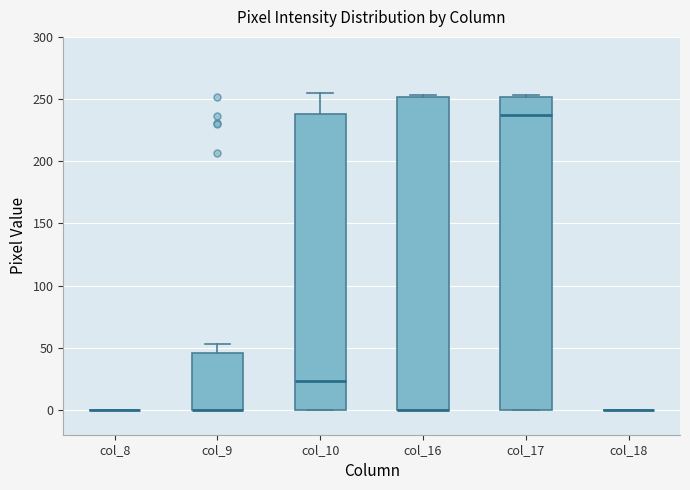

Reading left to right, read every box against the y-axis: the position of its median line, the range the box covers, and the ends of its whiskers. The values are not printed on the chart, so give them approximately, as read against the axis.

col_8: box collapsed to a line at 0, whiskers 0 to 0
col_9: median 0 (drawn on the box's lower edge), box 0 to 45, whiskers 0 to 55
col_10: median 25, box 0 to 240, whiskers 0 to 255
col_16: median 0 (drawn on the box's lower edge), box 0 to 250, whiskers 0 to 255
col_17: median 240, box 0 to 250, whiskers 0 to 255
col_18: box collapsed to a line at 0, whiskers 0 to 0